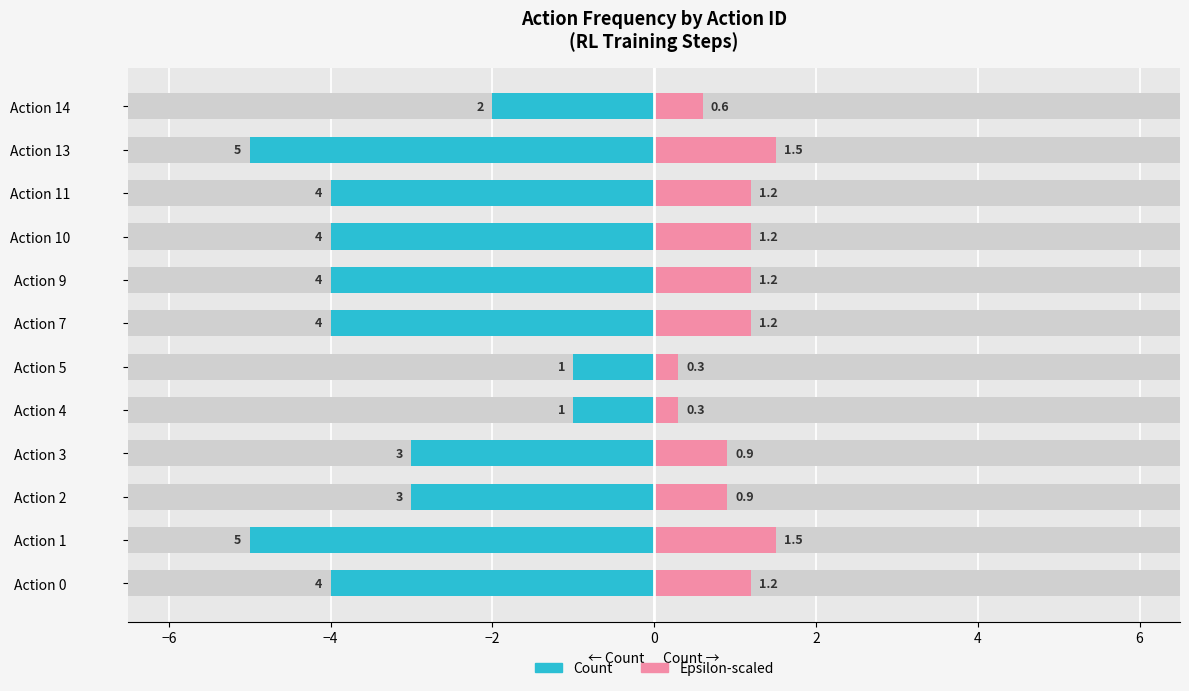

What is the minimum value for Scaled epsilon (right)?

0.3